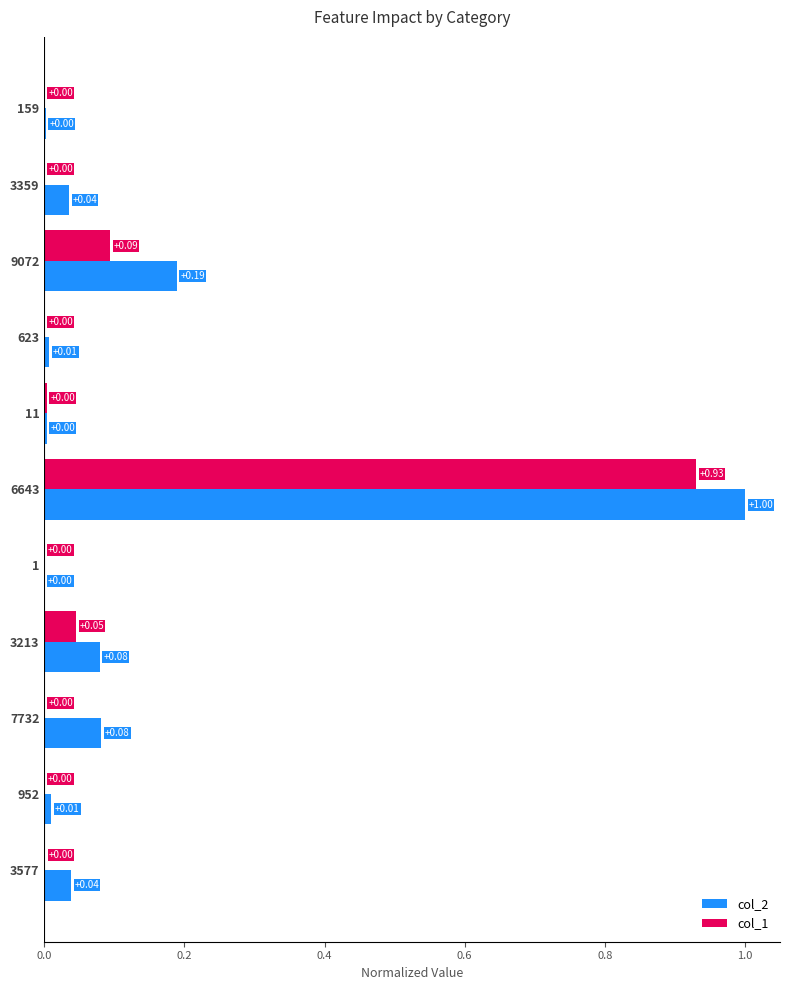

At which category is the sum across all series the highest?

6643